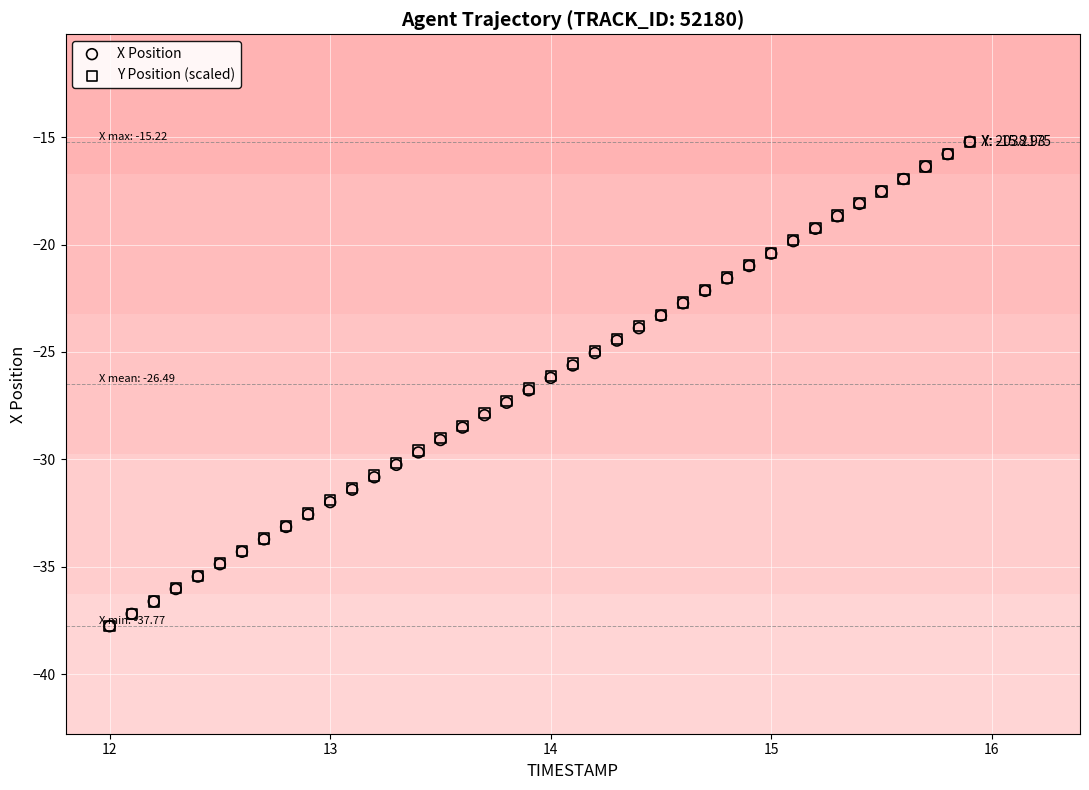

What are all the series names shown in the legend?

X Position, Y Position (scaled)